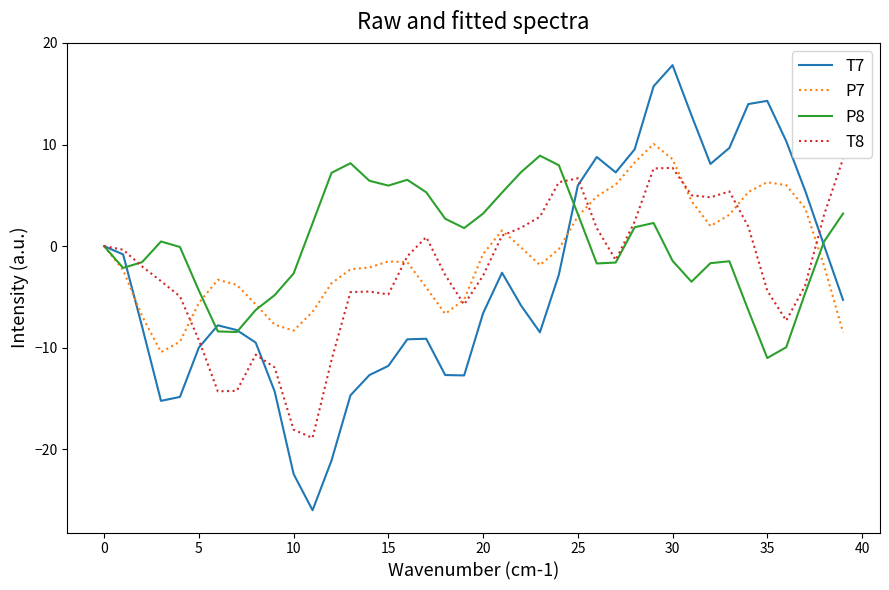

What is the lowest value of the P7 series?

-10.4